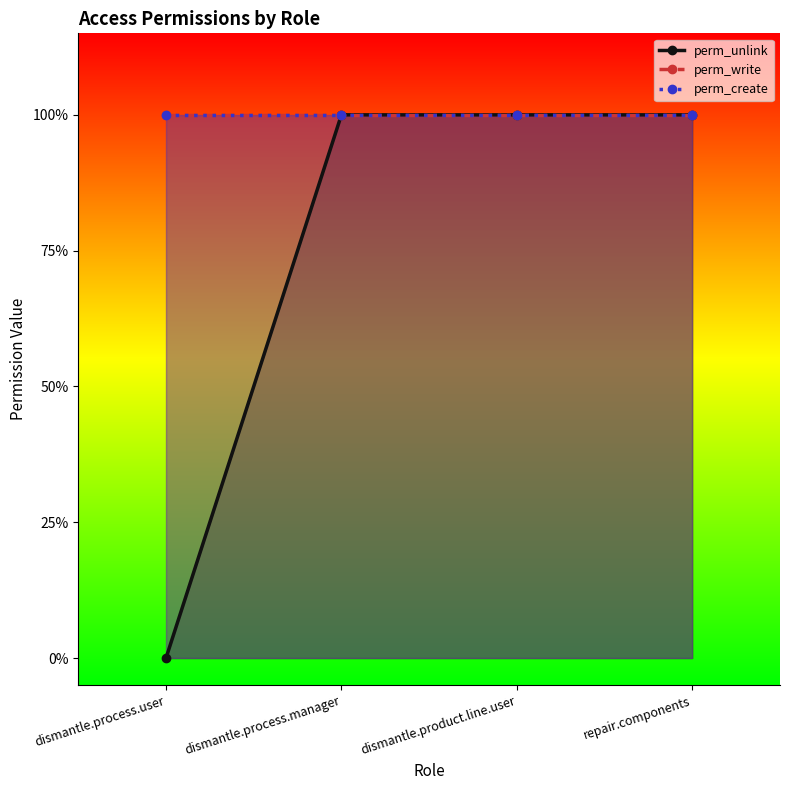

Which series has the widest spread of values?

perm_unlink